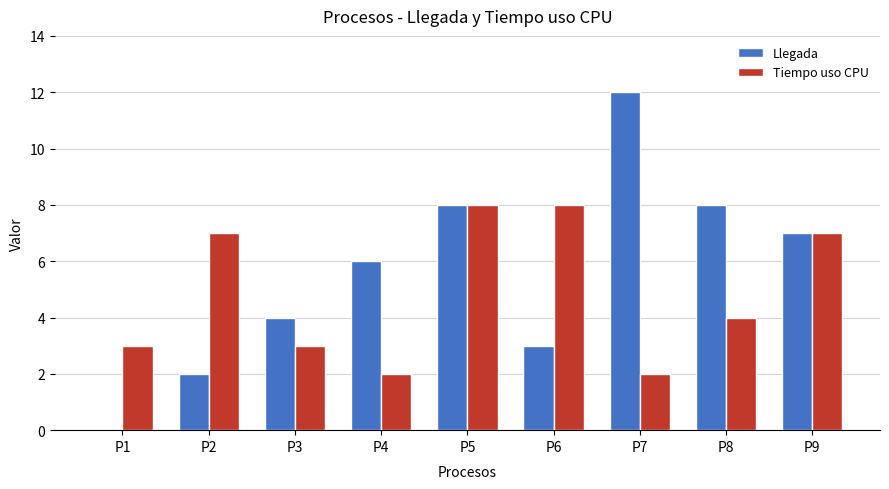

What is the maximum value for Llegada?

12